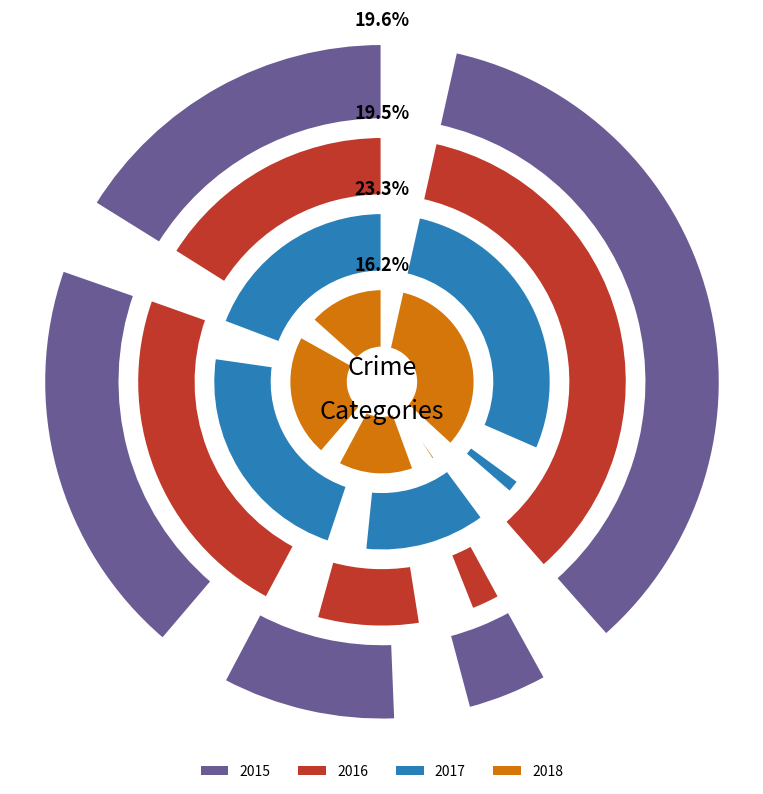

The Aggravated Assault slice represents 23% of the pie. True or false?

True